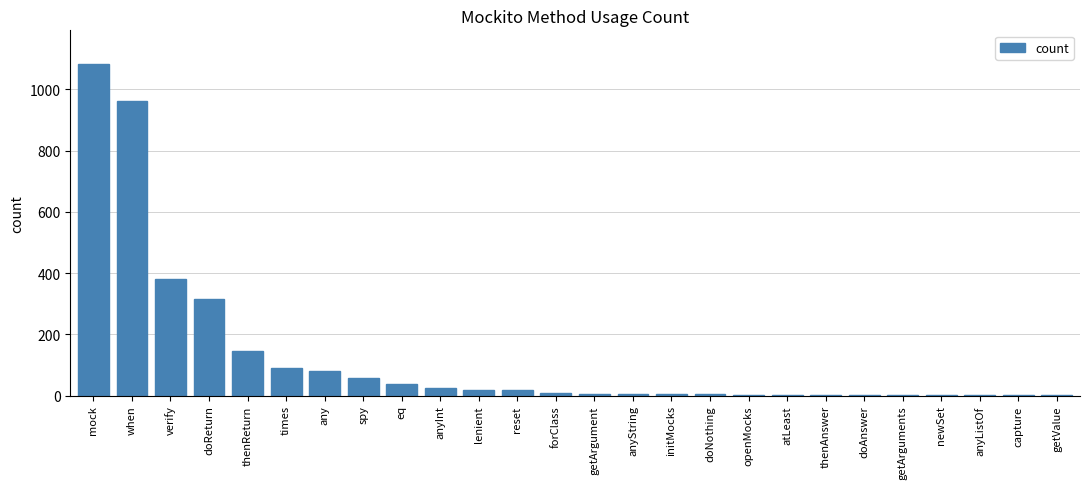

The chart shows a value of 59 at spy. True or false?

True